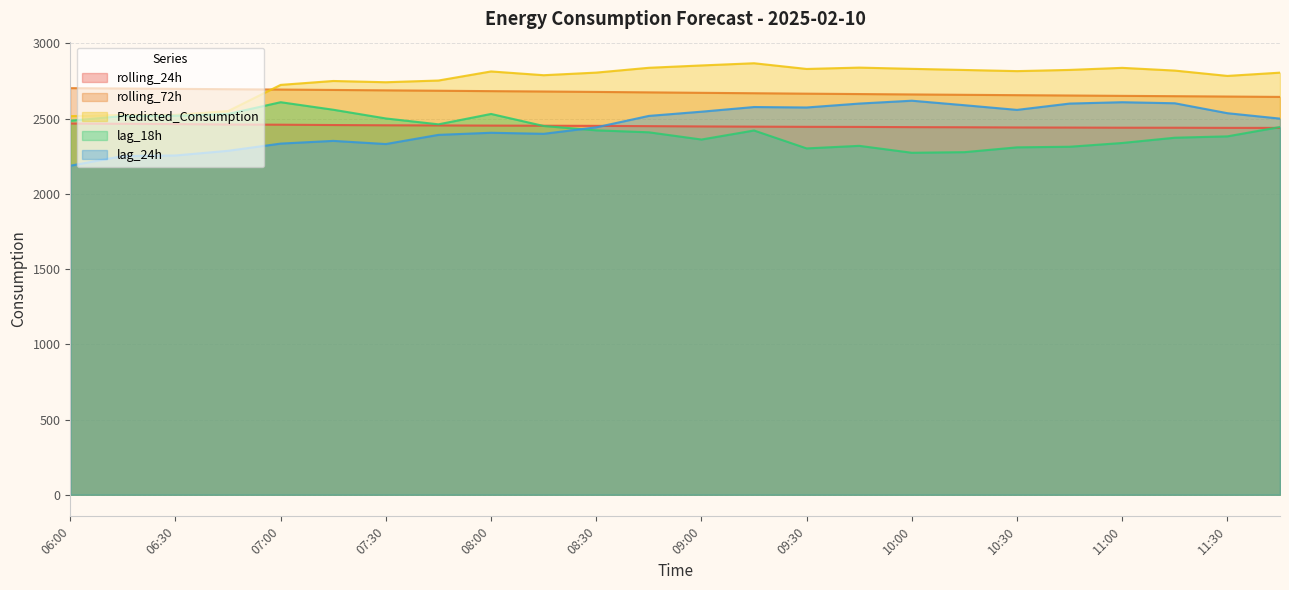

What is the value of the lag_24h point at the 9th from the left?

2406.0